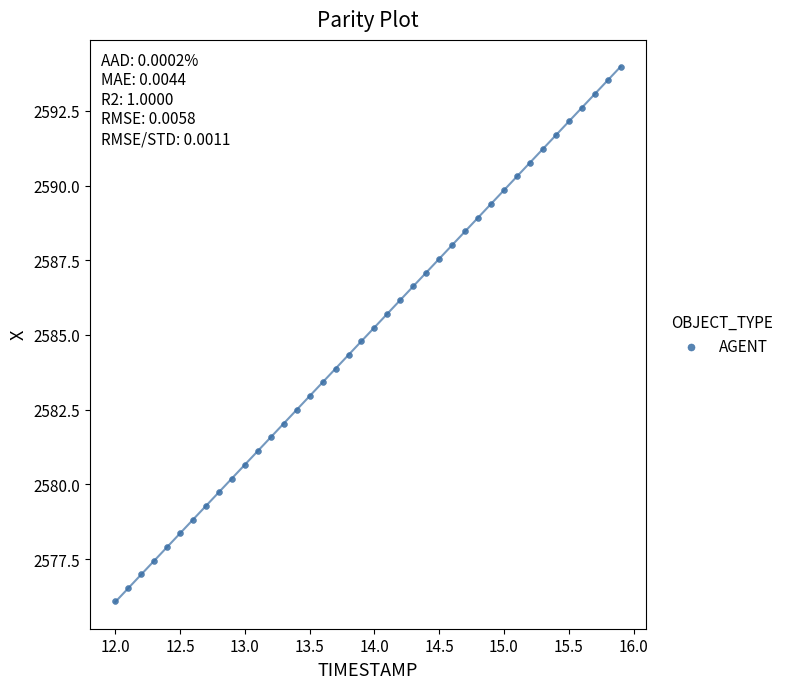

What is the range of X values (max minus min)?

3.9